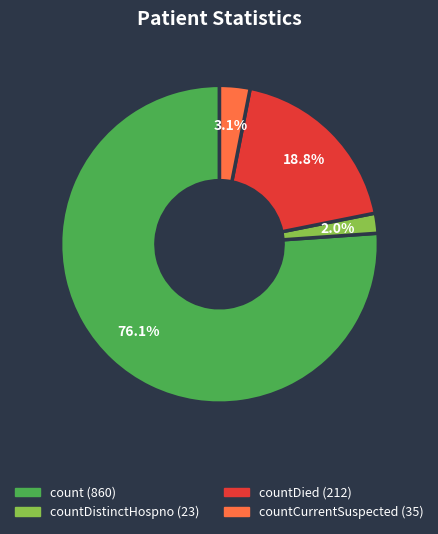

Does any single category account for the majority?

Yes